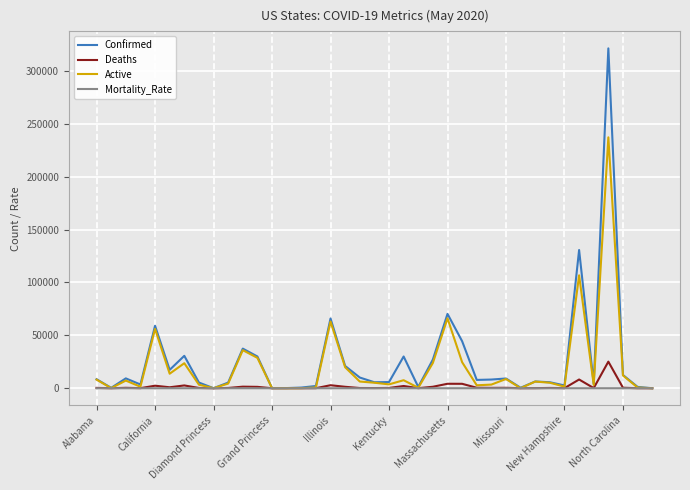

What is the highest value of the Deaths series?

25124.0